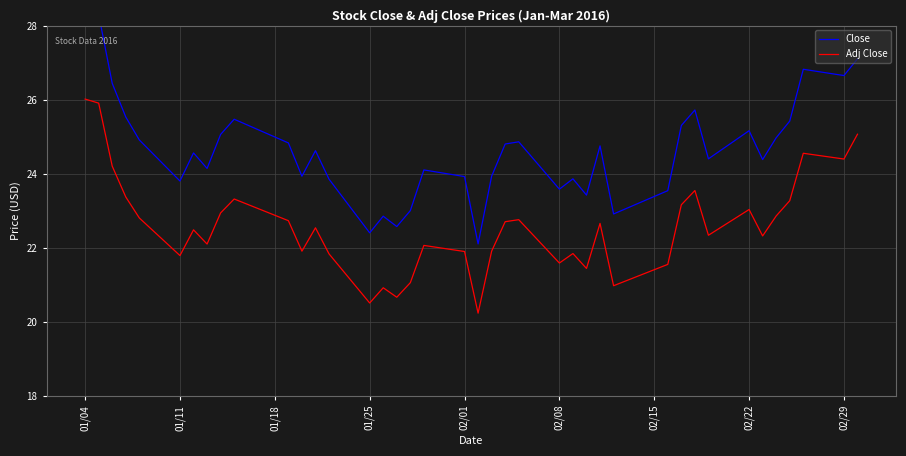

What is the lowest value of the Close series?

22.1